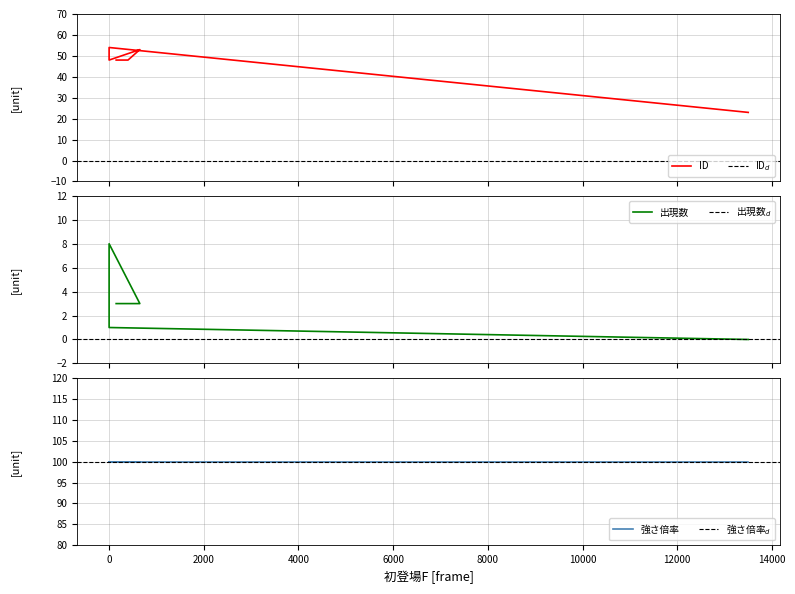

What is the spread (max minus min) of values at 13500?

23